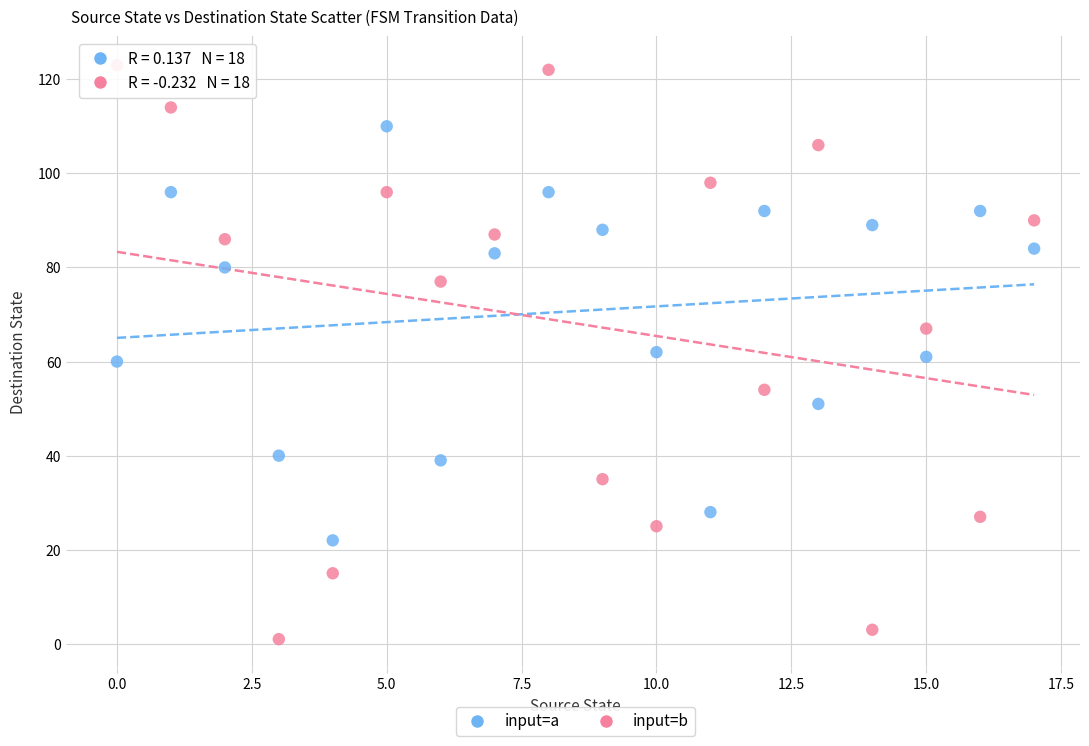

Which series contains the highest Y value?

input=b